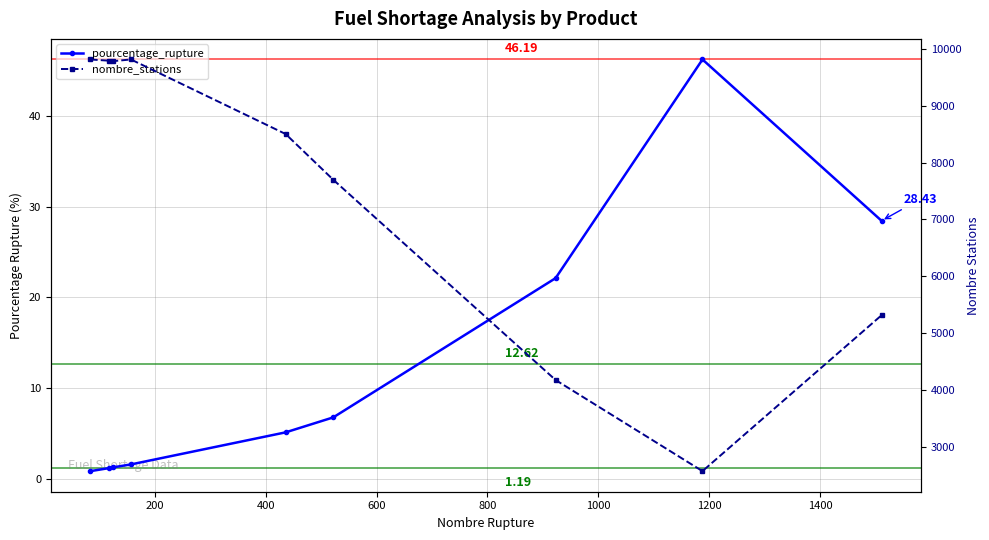

What is the difference between the maximum and minimum values in the pourcentage_rupture series?

45.3